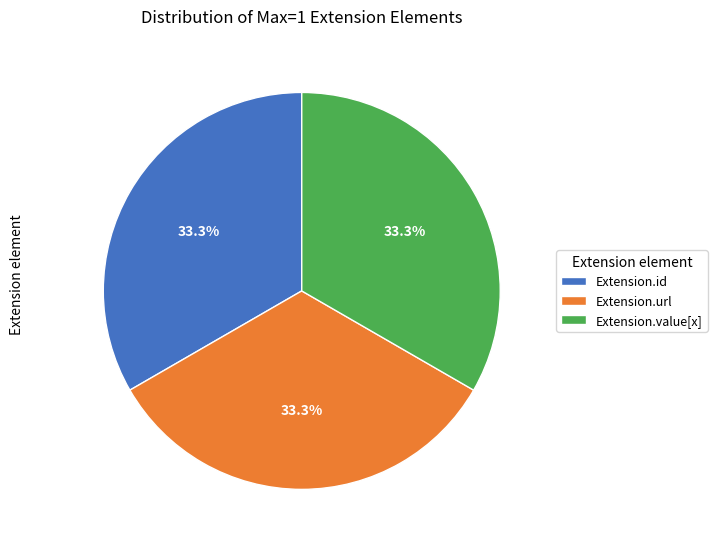

How many segments does this pie chart have?

3